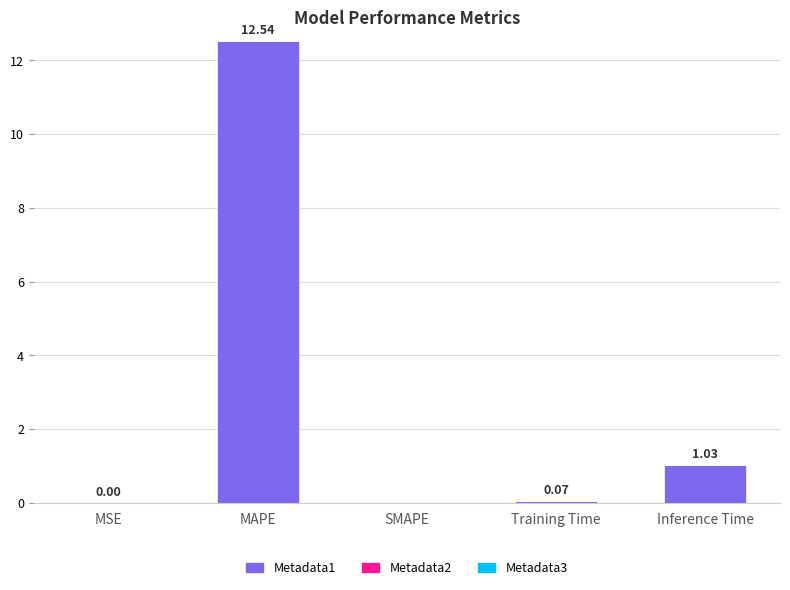

At which label is the value closest to 6?

Inference Time